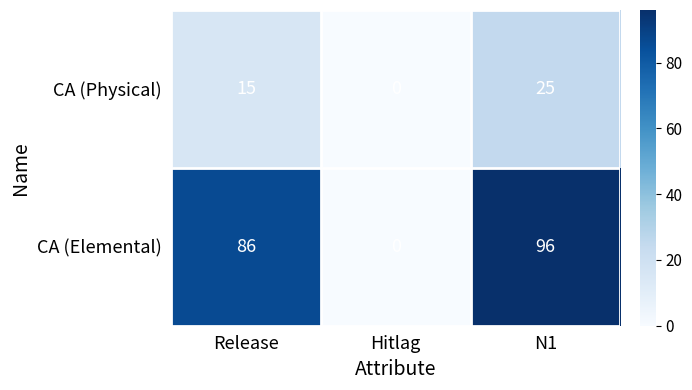

Which series has the widest spread of values?

CA (Elemental)